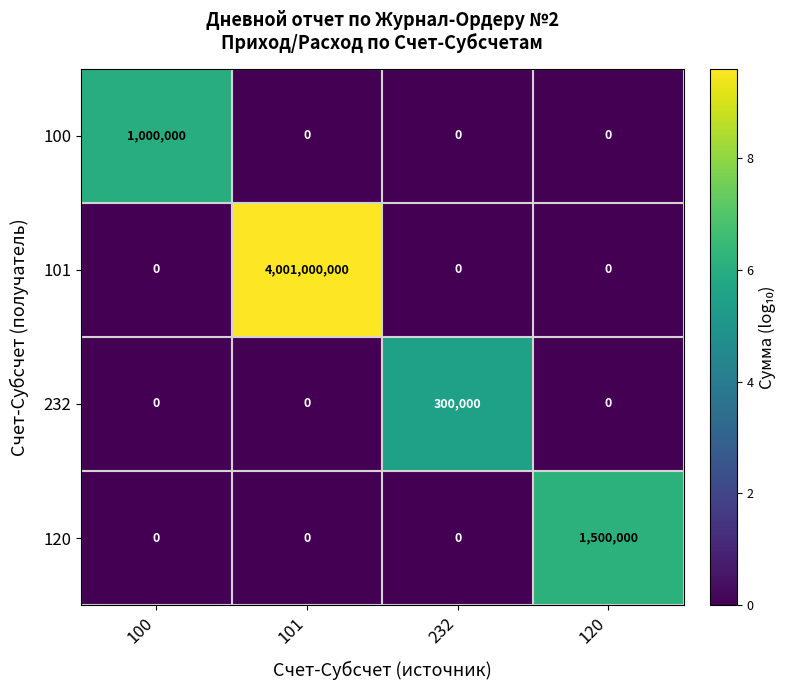

List the series in order of their peak value, lowest first.

232, 100, 120, 101